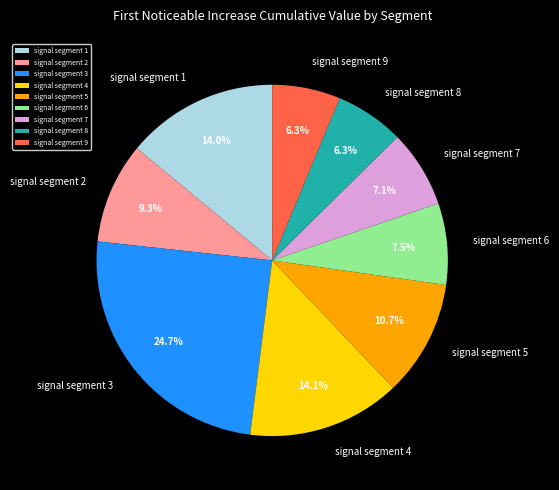

The signal segment 5 slice represents 11% of the pie. True or false?

True